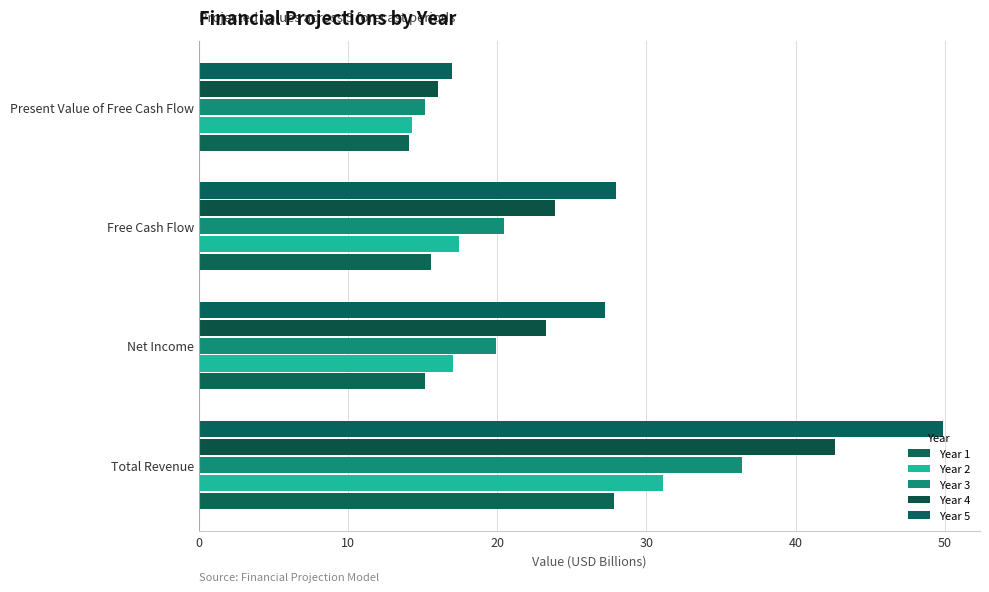

At which label is Year 5 closest to 33?

Free Cash Flow